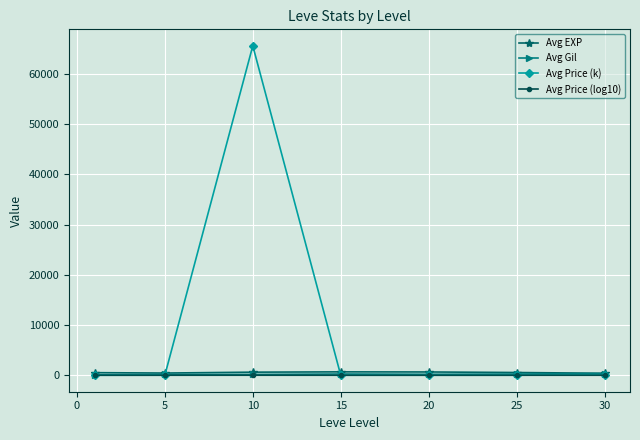

True or false: Avg EXP has more than 0 interior local peaks.

True